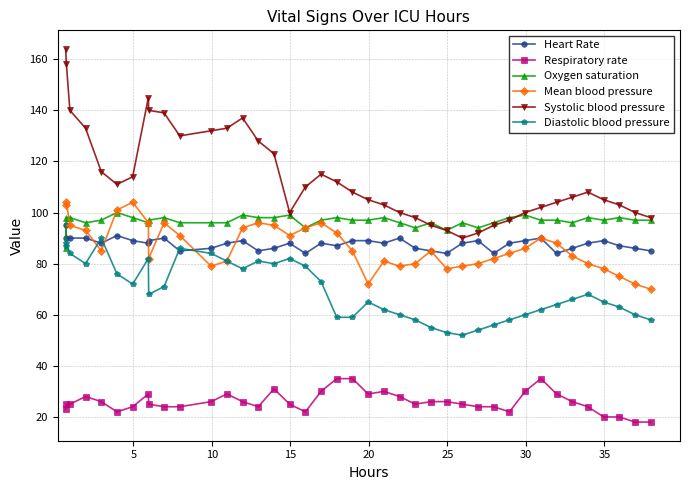

What is the lowest value of the Respiratory rate series?

18